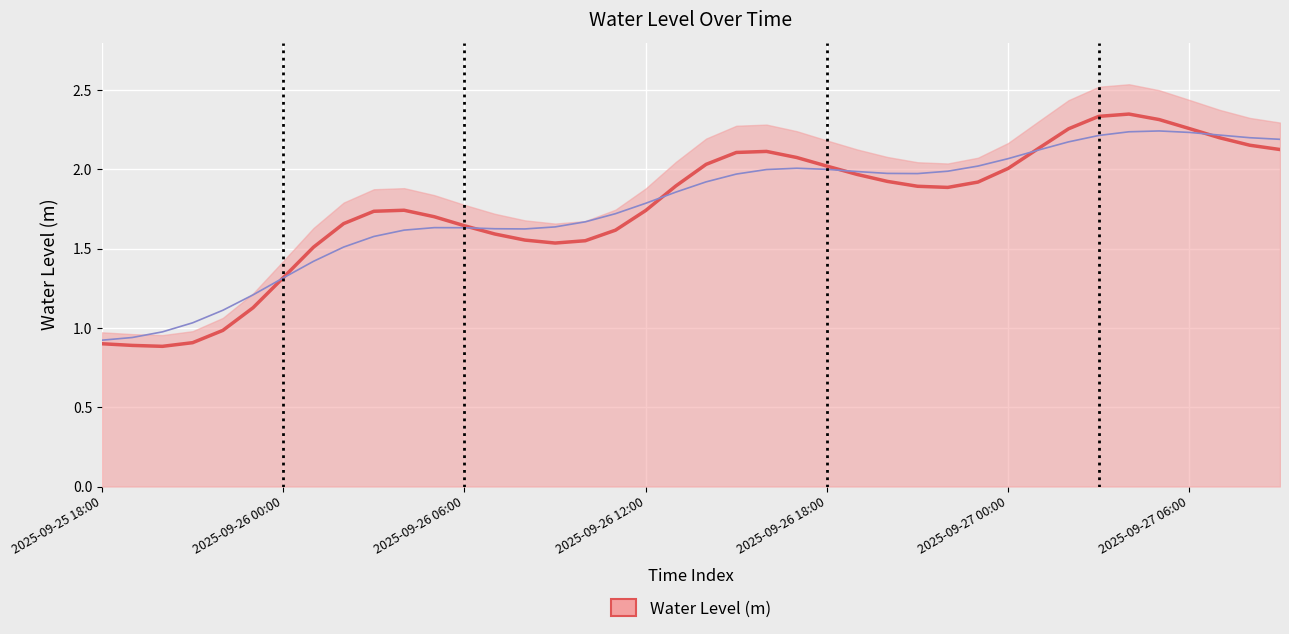

List the labels in order of value, smallest first.

2025-09-25 20:00, 2025-09-25 19:00, 2025-09-25 18:00, 2025-09-25 21:00, 2025-09-25 22:00, 2025-09-25 23:00, 2025-09-26 00:00, 2025-09-26 01:00, 2025-09-26 09:00, 2025-09-26 10:00, 2025-09-26 08:00, 2025-09-26 07:00, 2025-09-26 11:00, 2025-09-26 06:00, 2025-09-26 02:00, 2025-09-26 05:00, 2025-09-26 03:00, 2025-09-26 12:00, 2025-09-26 04:00, 2025-09-26 22:00, 2025-09-26 21:00, 2025-09-26 13:00, 2025-09-26 23:00, 2025-09-26 20:00, 2025-09-26 19:00, 2025-09-27 00:00, 2025-09-26 18:00, 2025-09-26 14:00, 2025-09-26 17:00, 2025-09-26 15:00, 2025-09-26 16:00, 2025-09-27 09:00, 2025-09-27 01:00, 2025-09-27 08:00, 2025-09-27 07:00, 2025-09-27 02:00, 2025-09-27 06:00, 2025-09-27 05:00, 2025-09-27 03:00, 2025-09-27 04:00